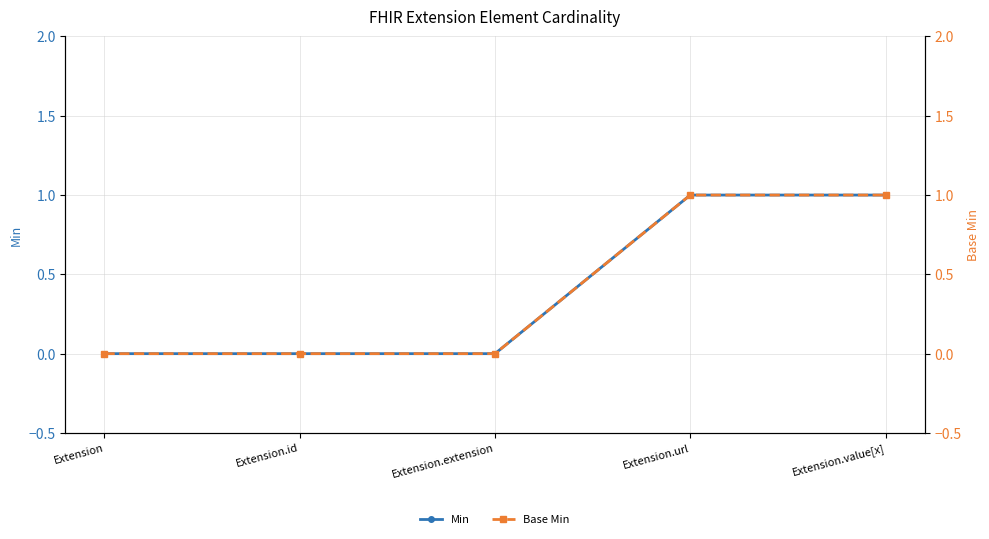

Rank the series at Extension.id from highest to lowest value.

Min, Base Min